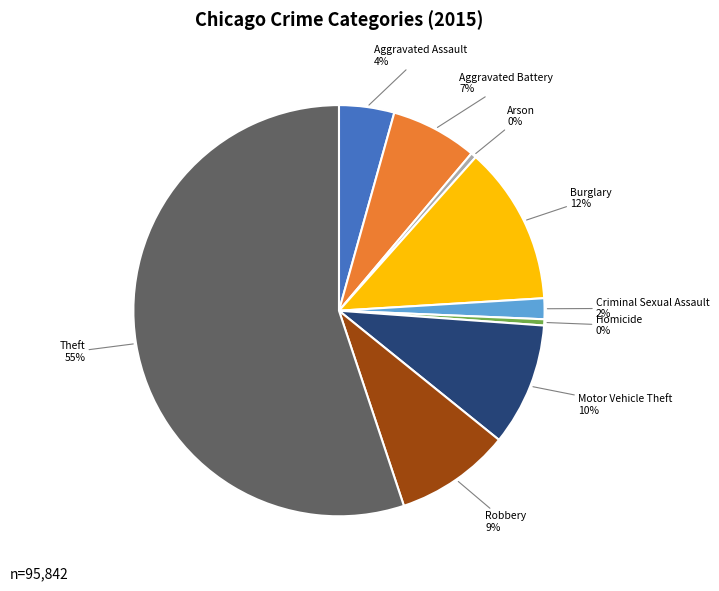

Combined, do Motor Vehicle Theft and Aggravated Assault account for over 50%?

No